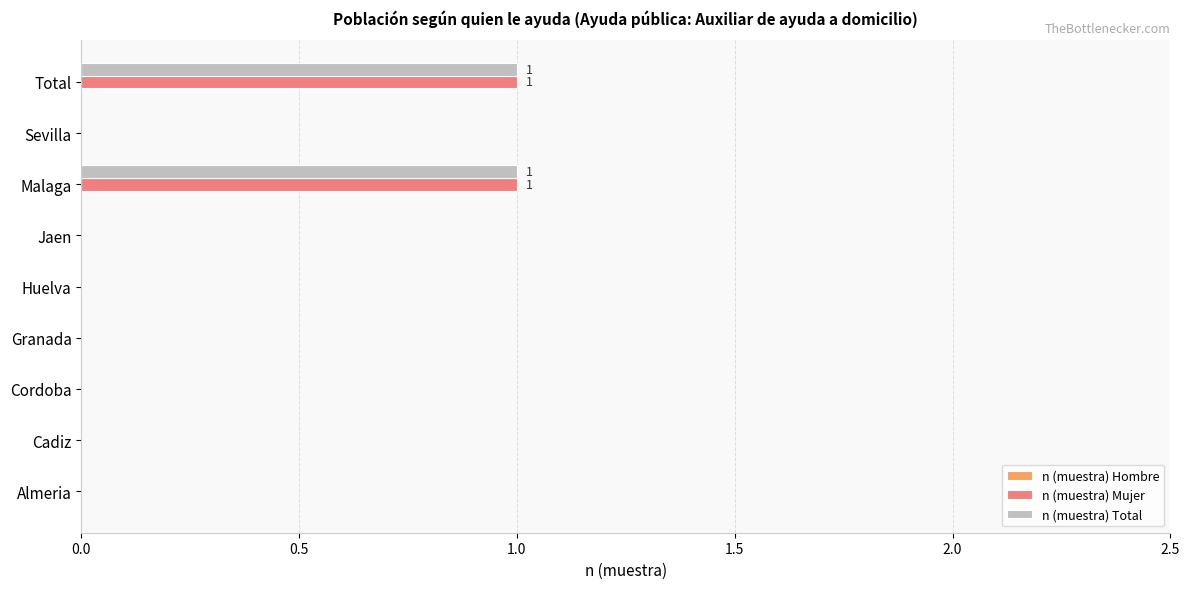

True or false: n (muestra) Mujer has a value of 0 at Huelva.

True